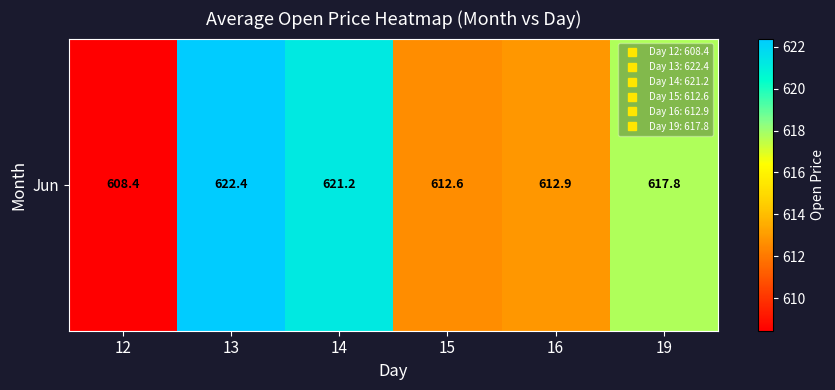

Which has a higher value, 16 or 12?

16